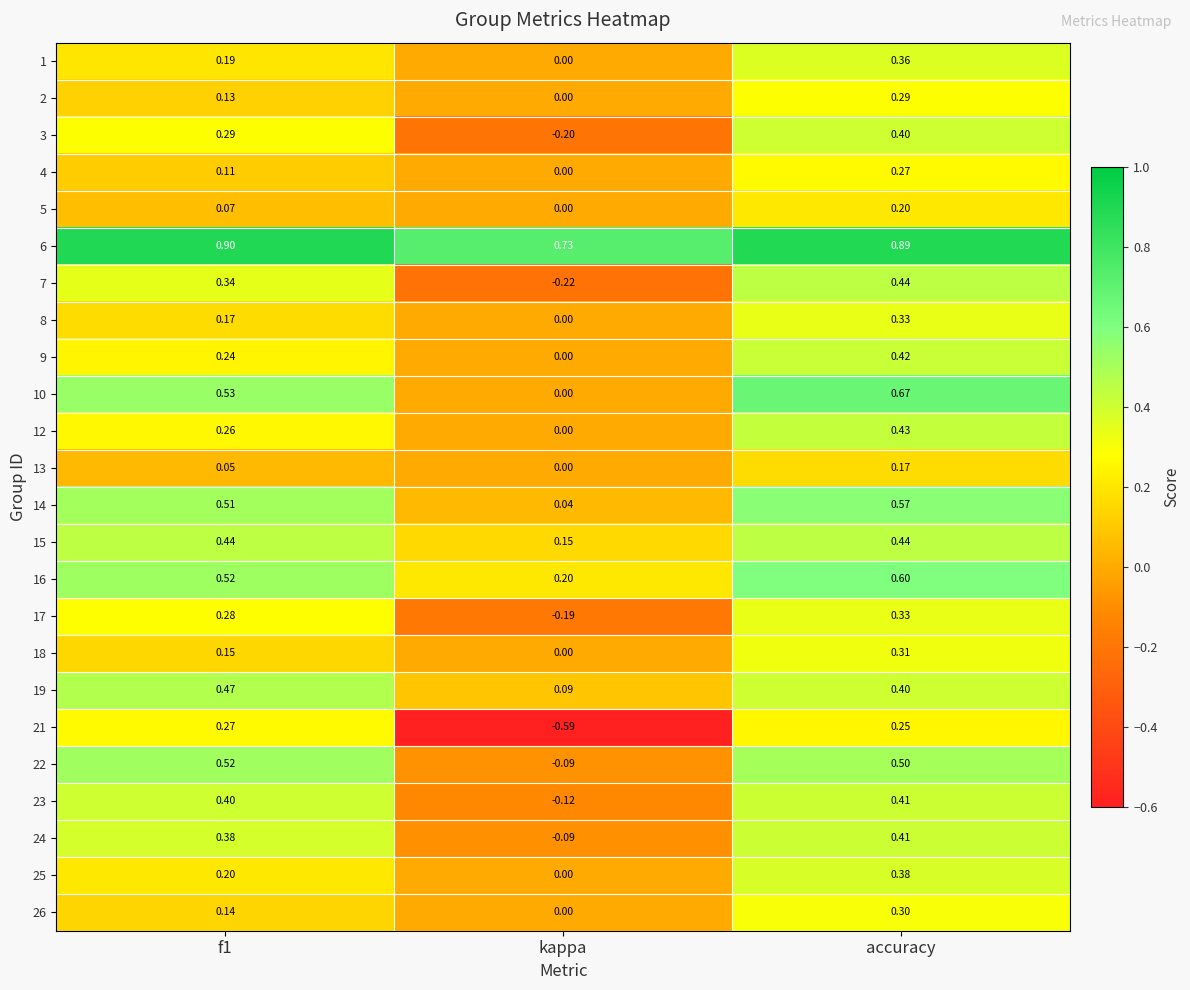

How many series are shown in this chart?

24